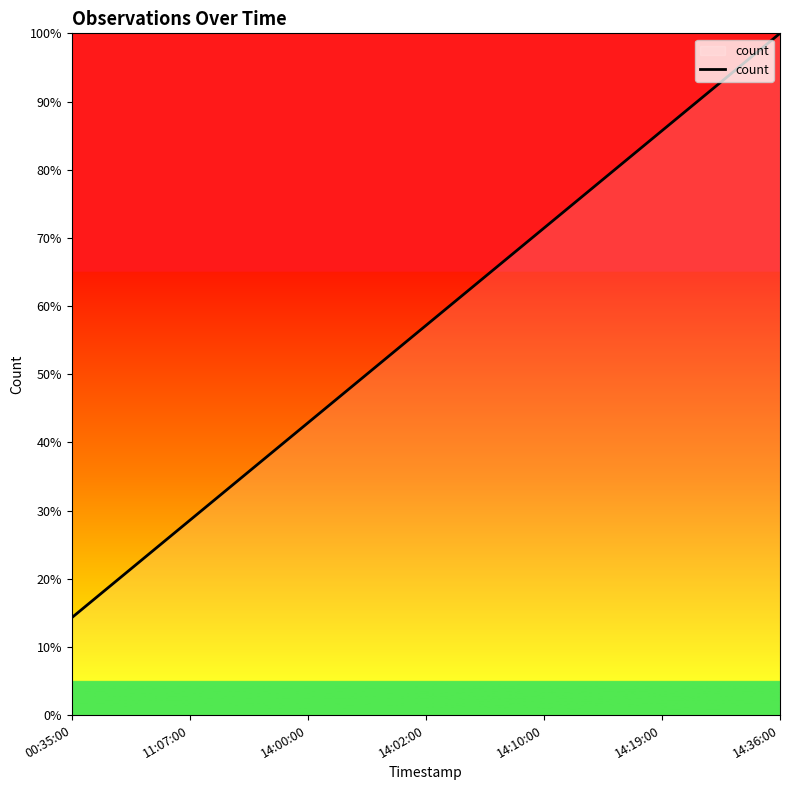

Reading left to right, extract all data points from this chart.

14.3	28.6	42.9	57.1	71.4	85.7	100.0